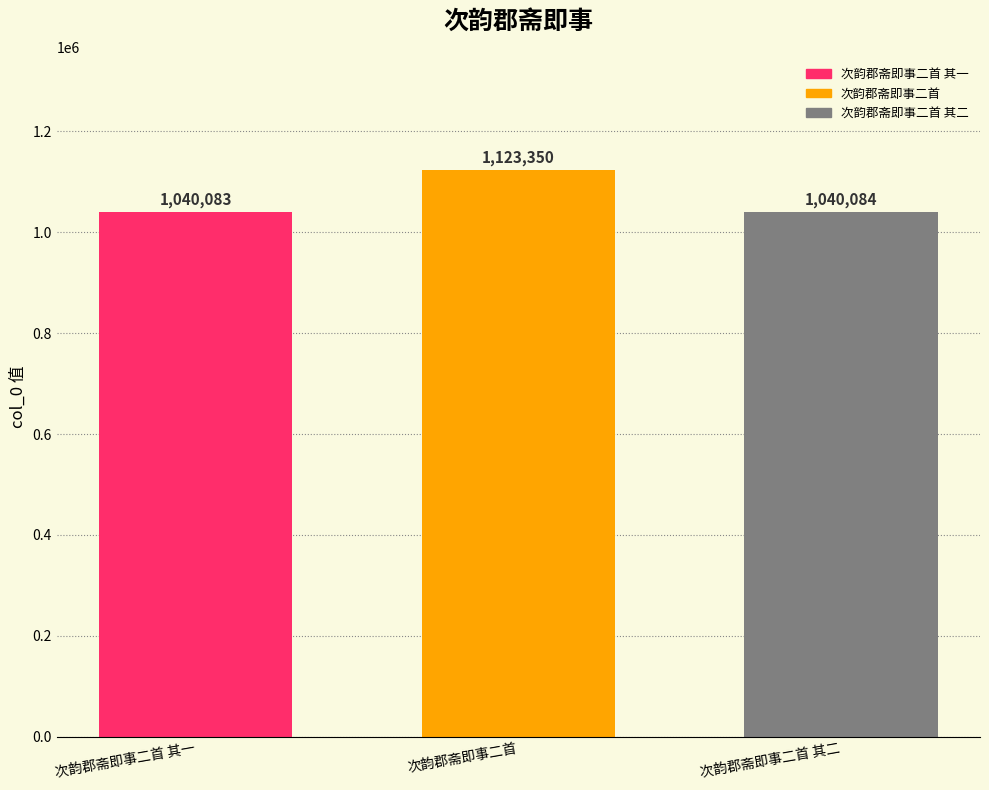

Which series has the largest range (max minus min)?

次韵郡斋即事二首 其一